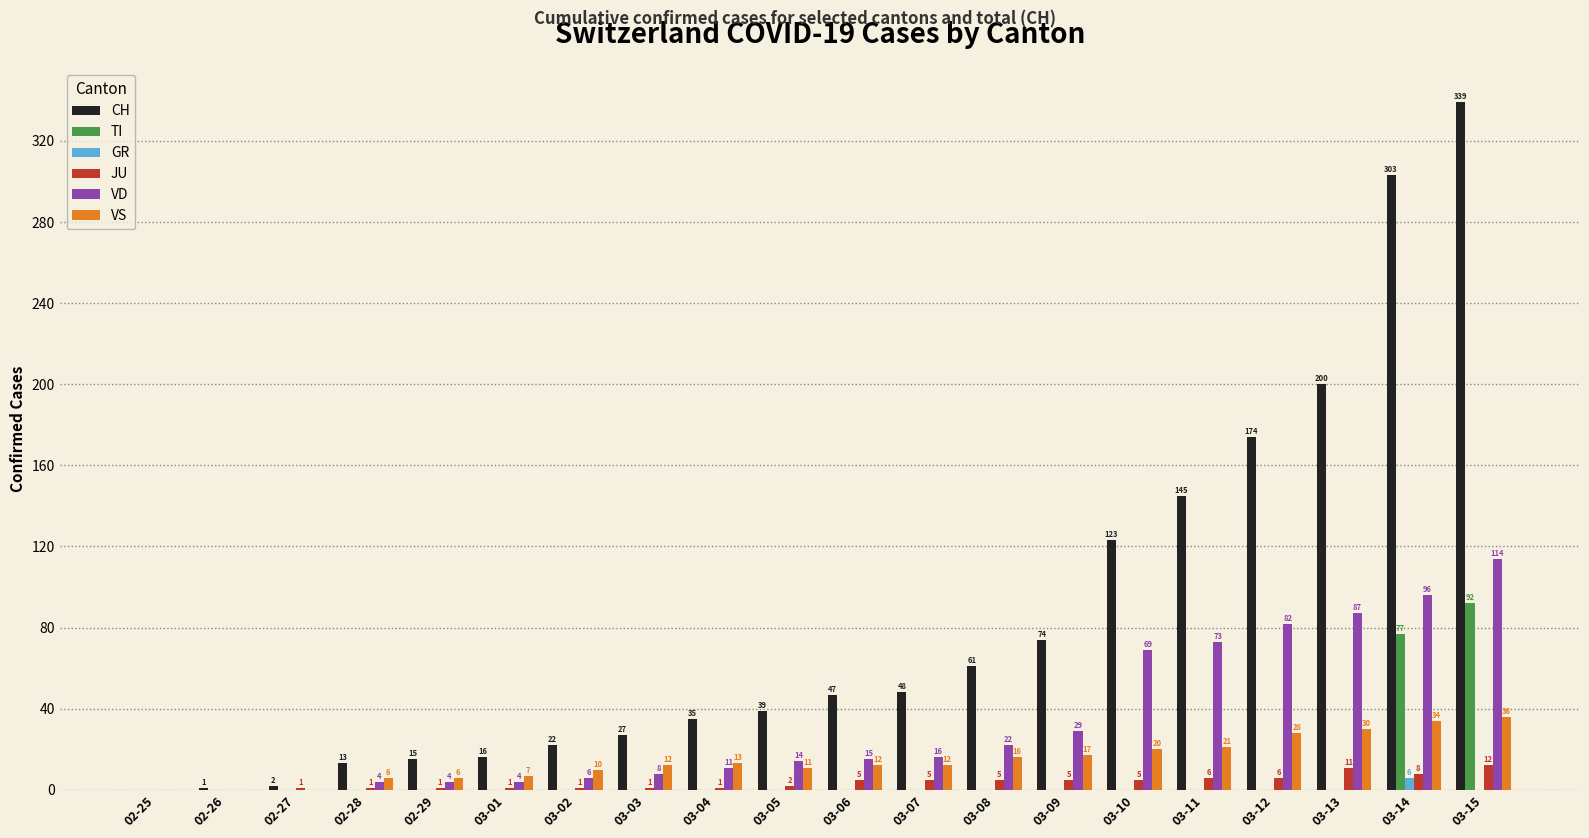

How many series are shown in this chart?

6